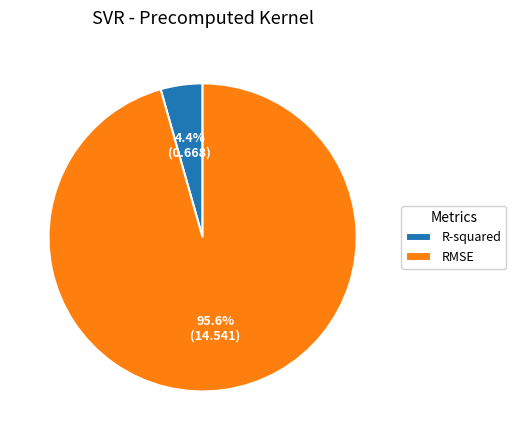

Which category has the smallest portion of the pie?

R-squared